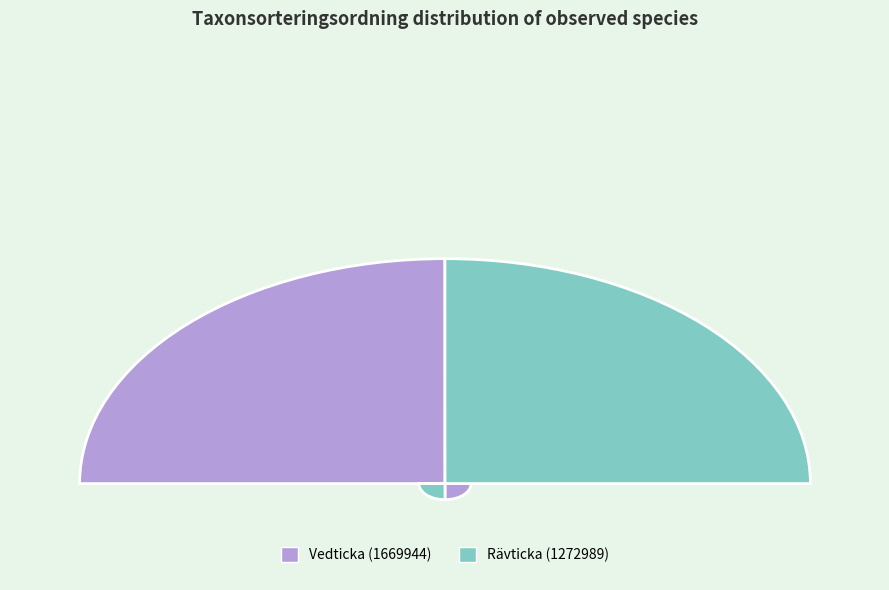

What percentage is the Vedticka (1669944) slice, to the nearest percent?

50%